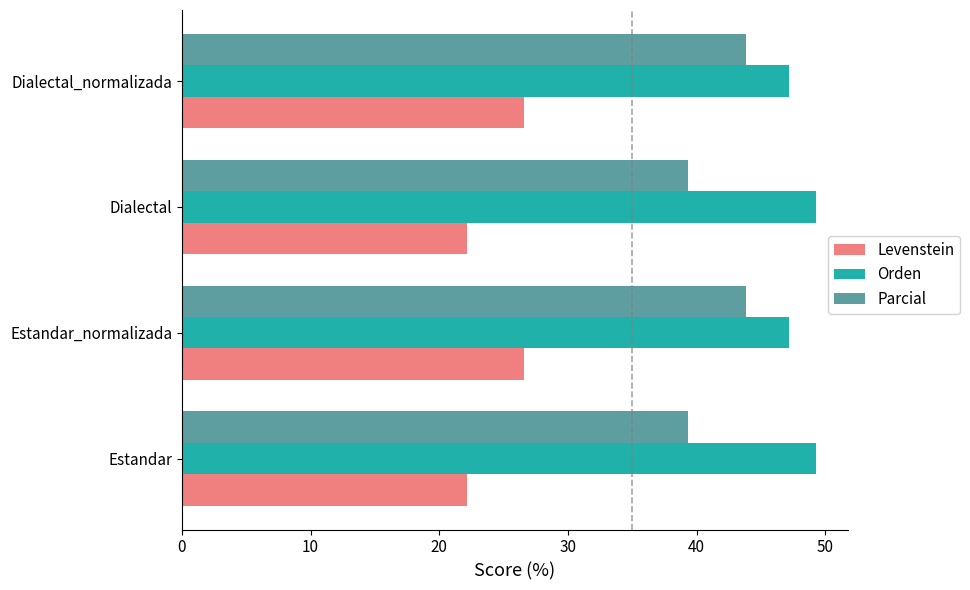

Rank the series at Dialectal from lowest to highest value.

Levenstein, Parcial, Orden